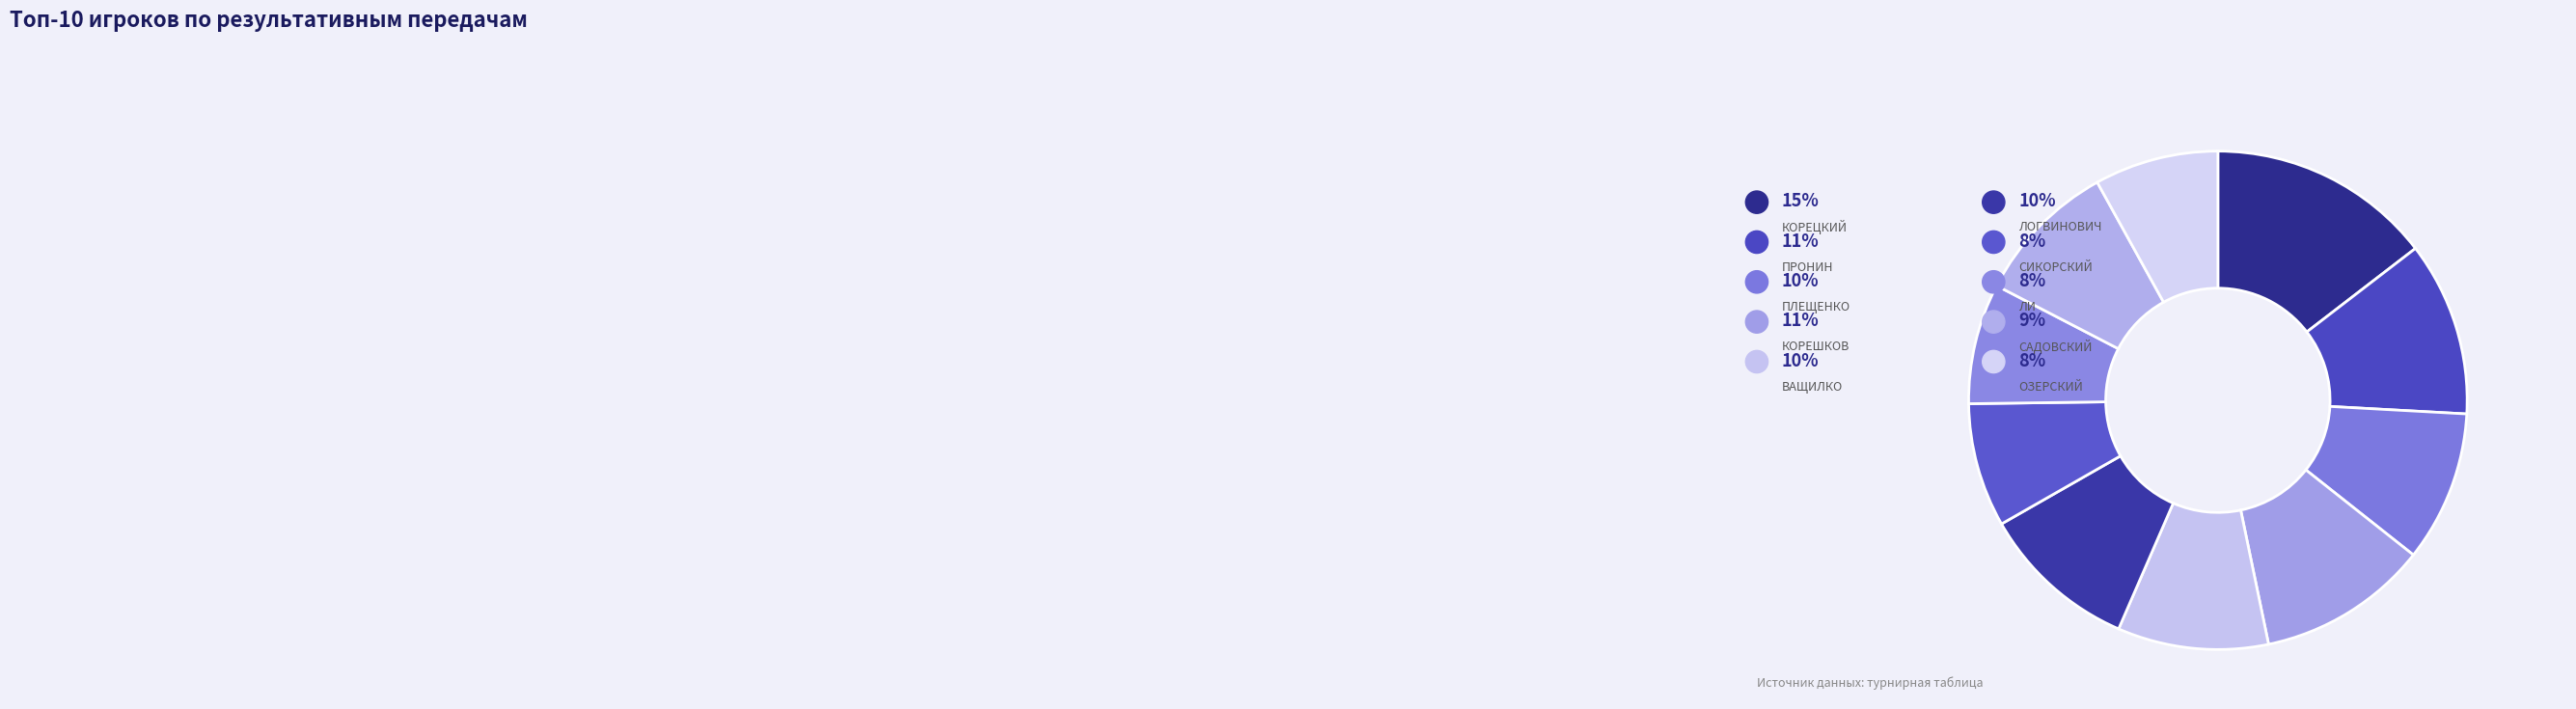

To the nearest percent, what percentage of the pie is ПРОНИН Павел?

11%